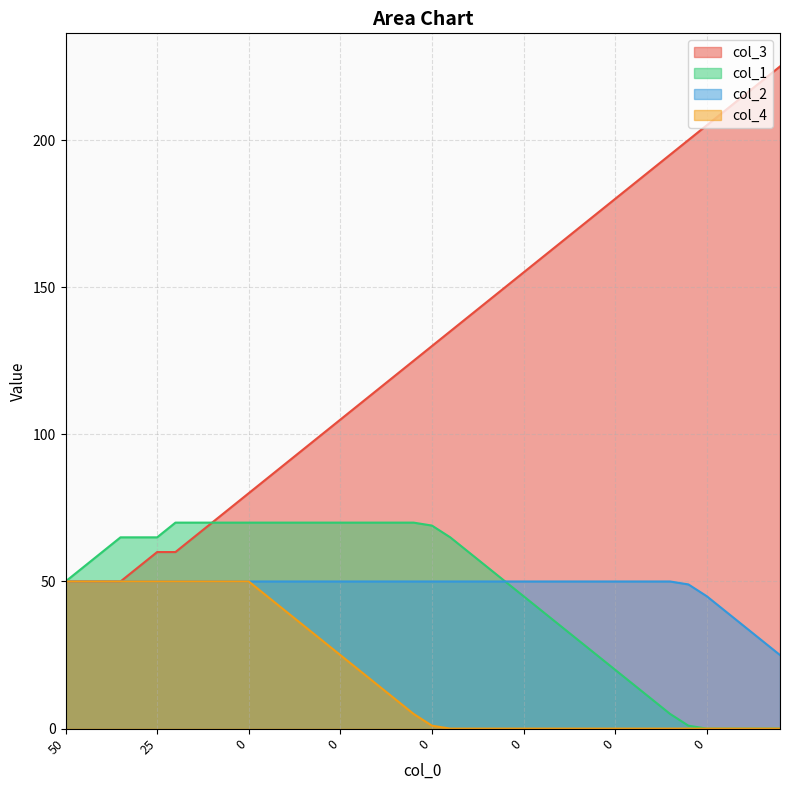

What is the total value across all series at 38?

250